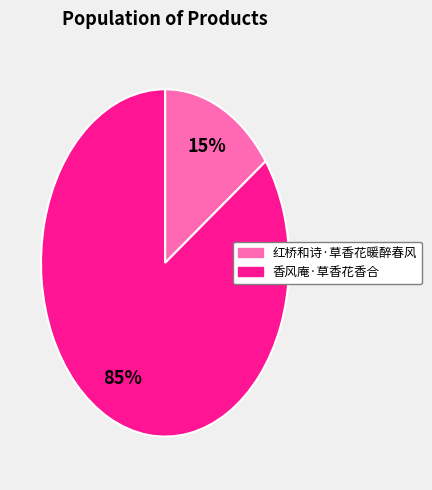

Which slice is the largest?

香风庵·草香花香合